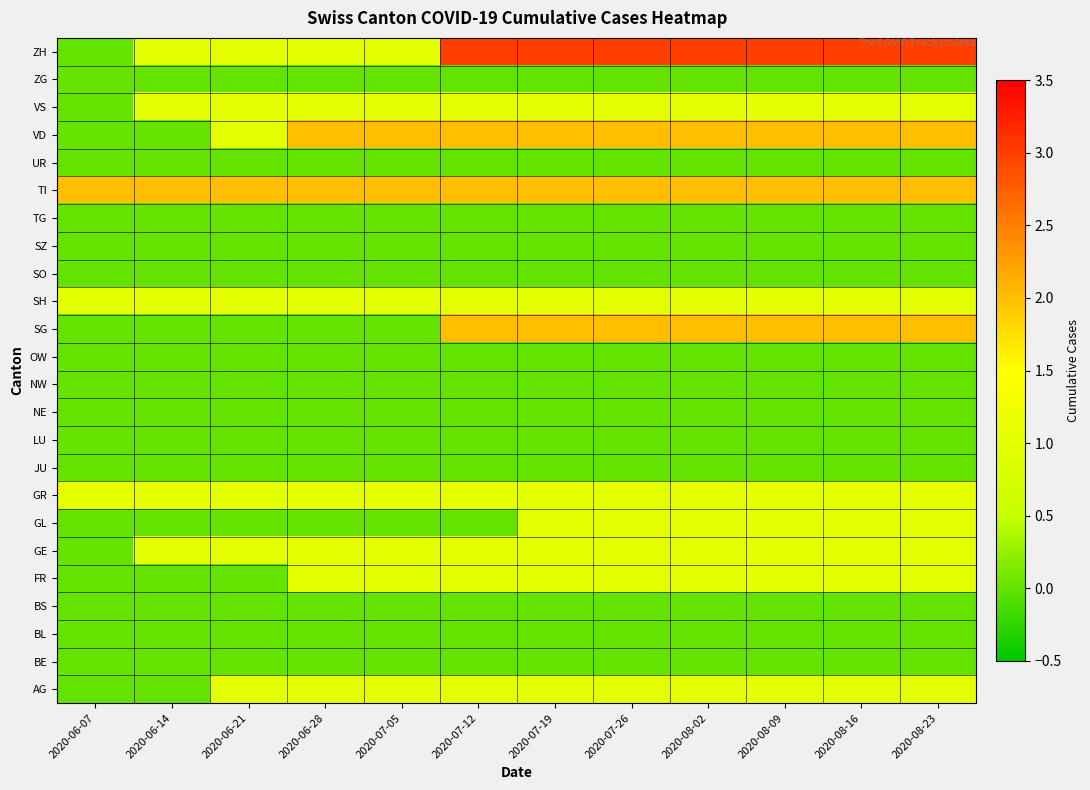

Reading right to left, list all the values displayed in this chart.

ZH: 2020-08-23=3	2020-08-16=3	2020-08-09=3	2020-08-02=3	2020-07-26=3	2020-07-19=3	2020-07-12=3	2020-07-05=1	2020-06-28=1	2020-06-21=1	2020-06-14=1	2020-06-07=0
ZG: 2020-08-23=0	2020-08-16=0	2020-08-09=0	2020-08-02=0	2020-07-26=0	2020-07-19=0	2020-07-12=0	2020-07-05=0	2020-06-28=0	2020-06-21=0	2020-06-14=0	2020-06-07=0
VS: 2020-08-23=1	2020-08-16=1	2020-08-09=1	2020-08-02=1	2020-07-26=1	2020-07-19=1	2020-07-12=1	2020-07-05=1	2020-06-28=1	2020-06-21=1	2020-06-14=1	2020-06-07=0
VD: 2020-08-23=2	2020-08-16=2	2020-08-09=2	2020-08-02=2	2020-07-26=2	2020-07-19=2	2020-07-12=2	2020-07-05=2	2020-06-28=2	2020-06-21=1	2020-06-14=0	2020-06-07=0
UR: 2020-08-23=0	2020-08-16=0	2020-08-09=0	2020-08-02=0	2020-07-26=0	2020-07-19=0	2020-07-12=0	2020-07-05=0	2020-06-28=0	2020-06-21=0	2020-06-14=0	2020-06-07=0
TI: 2020-08-23=2	2020-08-16=2	2020-08-09=2	2020-08-02=2	2020-07-26=2	2020-07-19=2	2020-07-12=2	2020-07-05=2	2020-06-28=2	2020-06-21=2	2020-06-14=2	2020-06-07=2
TG: 2020-08-23=0	2020-08-16=0	2020-08-09=0	2020-08-02=0	2020-07-26=0	2020-07-19=0	2020-07-12=0	2020-07-05=0	2020-06-28=0	2020-06-21=0	2020-06-14=0	2020-06-07=0
SZ: 2020-08-23=0	2020-08-16=0	2020-08-09=0	2020-08-02=0	2020-07-26=0	2020-07-19=0	2020-07-12=0	2020-07-05=0	2020-06-28=0	2020-06-21=0	2020-06-14=0	2020-06-07=0
SO: 2020-08-23=0	2020-08-16=0	2020-08-09=0	2020-08-02=0	2020-07-26=0	2020-07-19=0	2020-07-12=0	2020-07-05=0	2020-06-28=0	2020-06-21=0	2020-06-14=0	2020-06-07=0
SH: 2020-08-23=1	2020-08-16=1	2020-08-09=1	2020-08-02=1	2020-07-26=1	2020-07-19=1	2020-07-12=1	2020-07-05=1	2020-06-28=1	2020-06-21=1	2020-06-14=1	2020-06-07=1
SG: 2020-08-23=2	2020-08-16=2	2020-08-09=2	2020-08-02=2	2020-07-26=2	2020-07-19=2	2020-07-12=2	2020-07-05=0	2020-06-28=0	2020-06-21=0	2020-06-14=0	2020-06-07=0
OW: 2020-08-23=0	2020-08-16=0	2020-08-09=0	2020-08-02=0	2020-07-26=0	2020-07-19=0	2020-07-12=0	2020-07-05=0	2020-06-28=0	2020-06-21=0	2020-06-14=0	2020-06-07=0
NW: 2020-08-23=0	2020-08-16=0	2020-08-09=0	2020-08-02=0	2020-07-26=0	2020-07-19=0	2020-07-12=0	2020-07-05=0	2020-06-28=0	2020-06-21=0	2020-06-14=0	2020-06-07=0
NE: 2020-08-23=0	2020-08-16=0	2020-08-09=0	2020-08-02=0	2020-07-26=0	2020-07-19=0	2020-07-12=0	2020-07-05=0	2020-06-28=0	2020-06-21=0	2020-06-14=0	2020-06-07=0
LU: 2020-08-23=0	2020-08-16=0	2020-08-09=0	2020-08-02=0	2020-07-26=0	2020-07-19=0	2020-07-12=0	2020-07-05=0	2020-06-28=0	2020-06-21=0	2020-06-14=0	2020-06-07=0
JU: 2020-08-23=0	2020-08-16=0	2020-08-09=0	2020-08-02=0	2020-07-26=0	2020-07-19=0	2020-07-12=0	2020-07-05=0	2020-06-28=0	2020-06-21=0	2020-06-14=0	2020-06-07=0
GR: 2020-08-23=1	2020-08-16=1	2020-08-09=1	2020-08-02=1	2020-07-26=1	2020-07-19=1	2020-07-12=1	2020-07-05=1	2020-06-28=1	2020-06-21=1	2020-06-14=1	2020-06-07=1
GL: 2020-08-23=1	2020-08-16=1	2020-08-09=1	2020-08-02=1	2020-07-26=1	2020-07-19=1	2020-07-12=0	2020-07-05=0	2020-06-28=0	2020-06-21=0	2020-06-14=0	2020-06-07=0
GE: 2020-08-23=1	2020-08-16=1	2020-08-09=1	2020-08-02=1	2020-07-26=1	2020-07-19=1	2020-07-12=1	2020-07-05=1	2020-06-28=1	2020-06-21=1	2020-06-14=1	2020-06-07=0
FR: 2020-08-23=1	2020-08-16=1	2020-08-09=1	2020-08-02=1	2020-07-26=1	2020-07-19=1	2020-07-12=1	2020-07-05=1	2020-06-28=1	2020-06-21=0	2020-06-14=0	2020-06-07=0
BS: 2020-08-23=0	2020-08-16=0	2020-08-09=0	2020-08-02=0	2020-07-26=0	2020-07-19=0	2020-07-12=0	2020-07-05=0	2020-06-28=0	2020-06-21=0	2020-06-14=0	2020-06-07=0
BL: 2020-08-23=0	2020-08-16=0	2020-08-09=0	2020-08-02=0	2020-07-26=0	2020-07-19=0	2020-07-12=0	2020-07-05=0	2020-06-28=0	2020-06-21=0	2020-06-14=0	2020-06-07=0
BE: 2020-08-23=0	2020-08-16=0	2020-08-09=0	2020-08-02=0	2020-07-26=0	2020-07-19=0	2020-07-12=0	2020-07-05=0	2020-06-28=0	2020-06-21=0	2020-06-14=0	2020-06-07=0
AG: 2020-08-23=1	2020-08-16=1	2020-08-09=1	2020-08-02=1	2020-07-26=1	2020-07-19=1	2020-07-12=1	2020-07-05=1	2020-06-28=1	2020-06-21=1	2020-06-14=0	2020-06-07=0